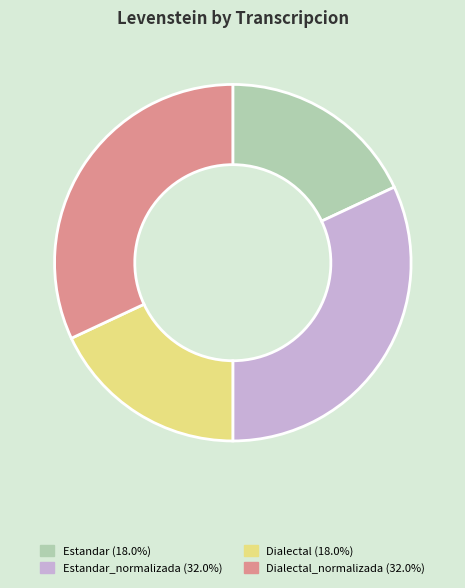

How many segments does this pie chart have?

4